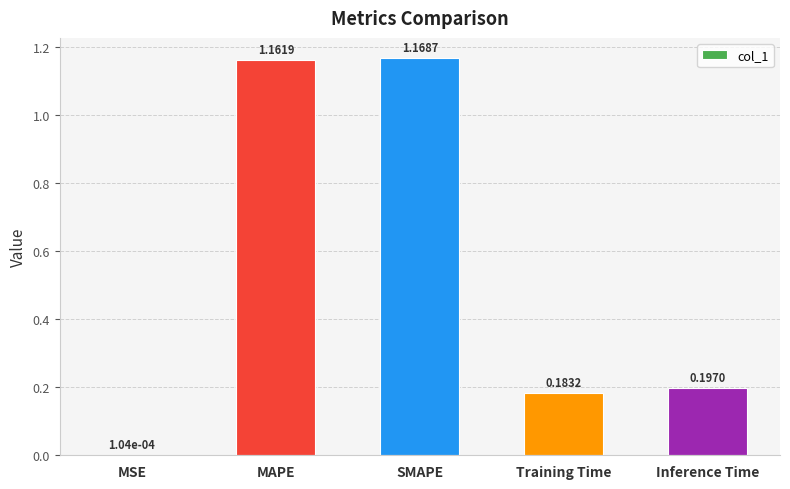

What is the sum of all values?

2.7